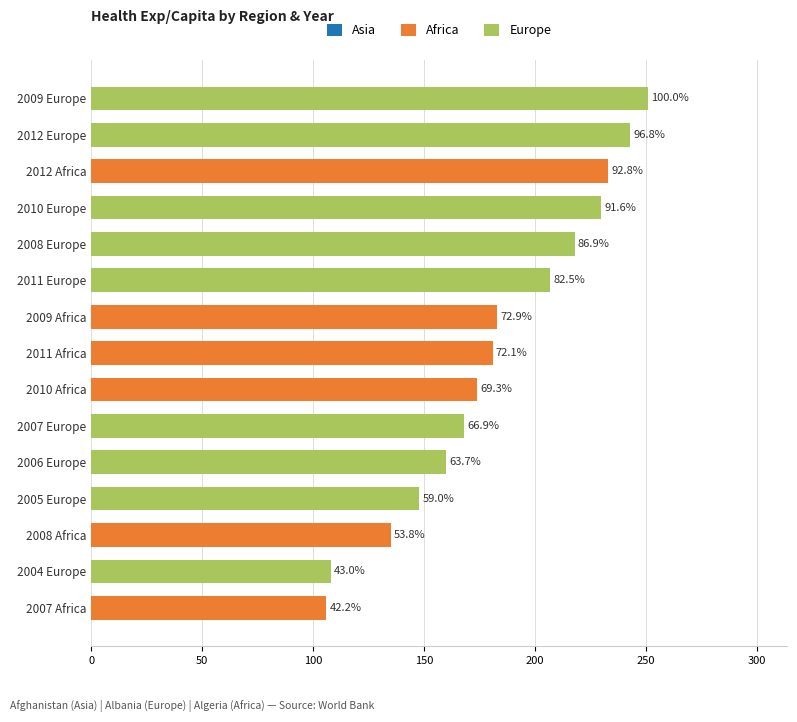

How many distinct data groups are displayed?

3